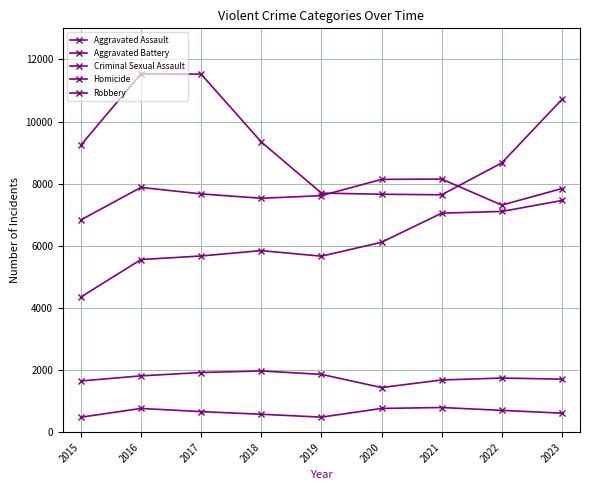

What is the difference between the maximum and minimum values in the Homicide series?

312